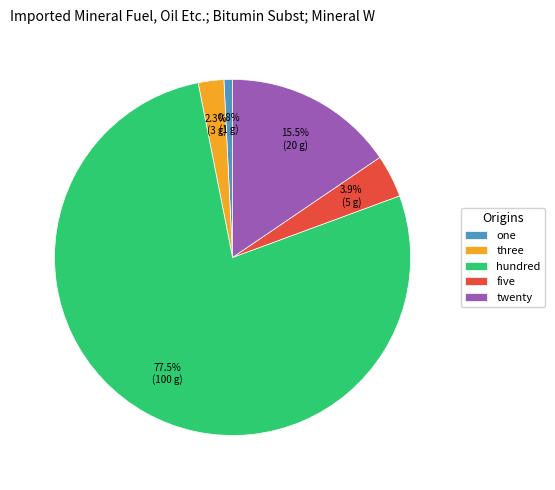

Rank the categories by value from highest to lowest.

hundred, twenty, five, three, one